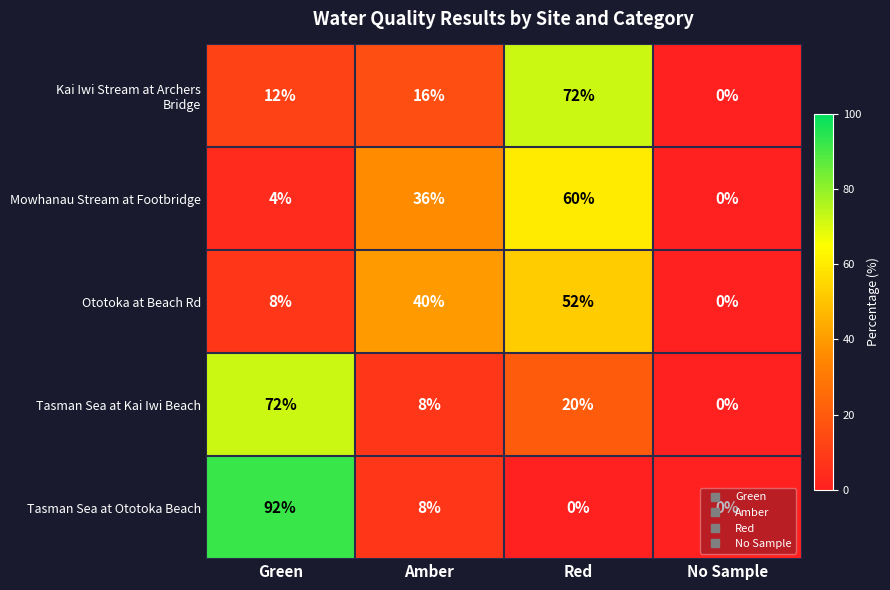

True or false: Tasman Sea at Kai Iwi Beach has a value of 114 at Green.

False